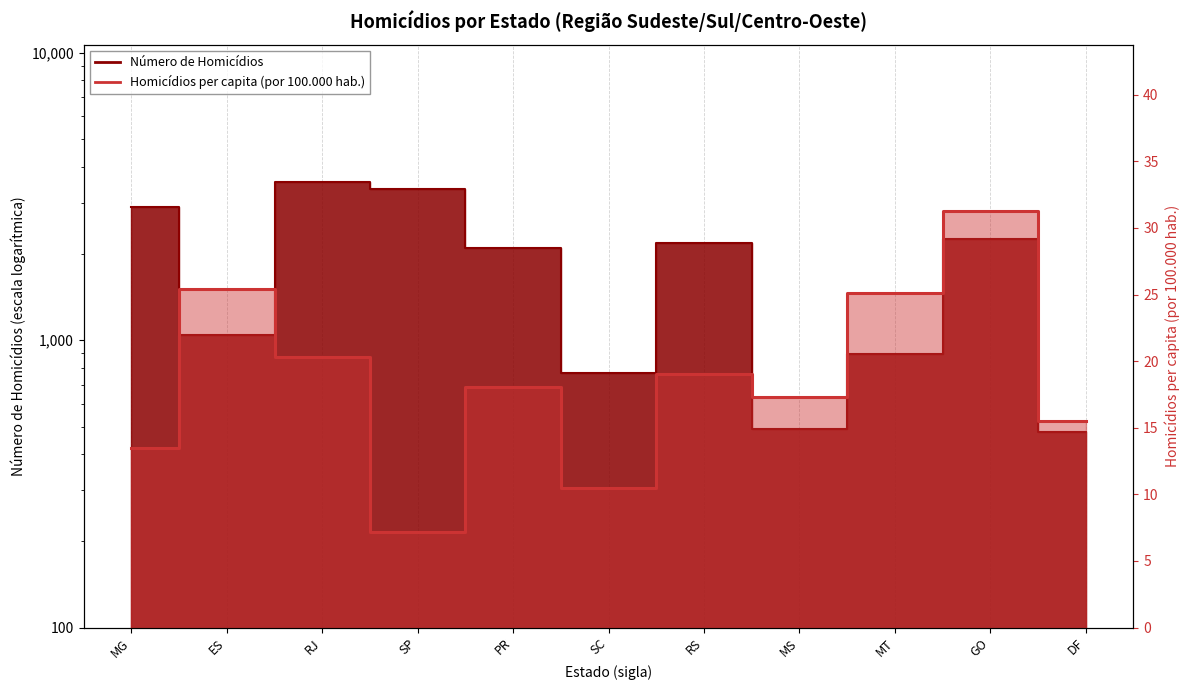

What is the label of the 10th point from the left?

GO